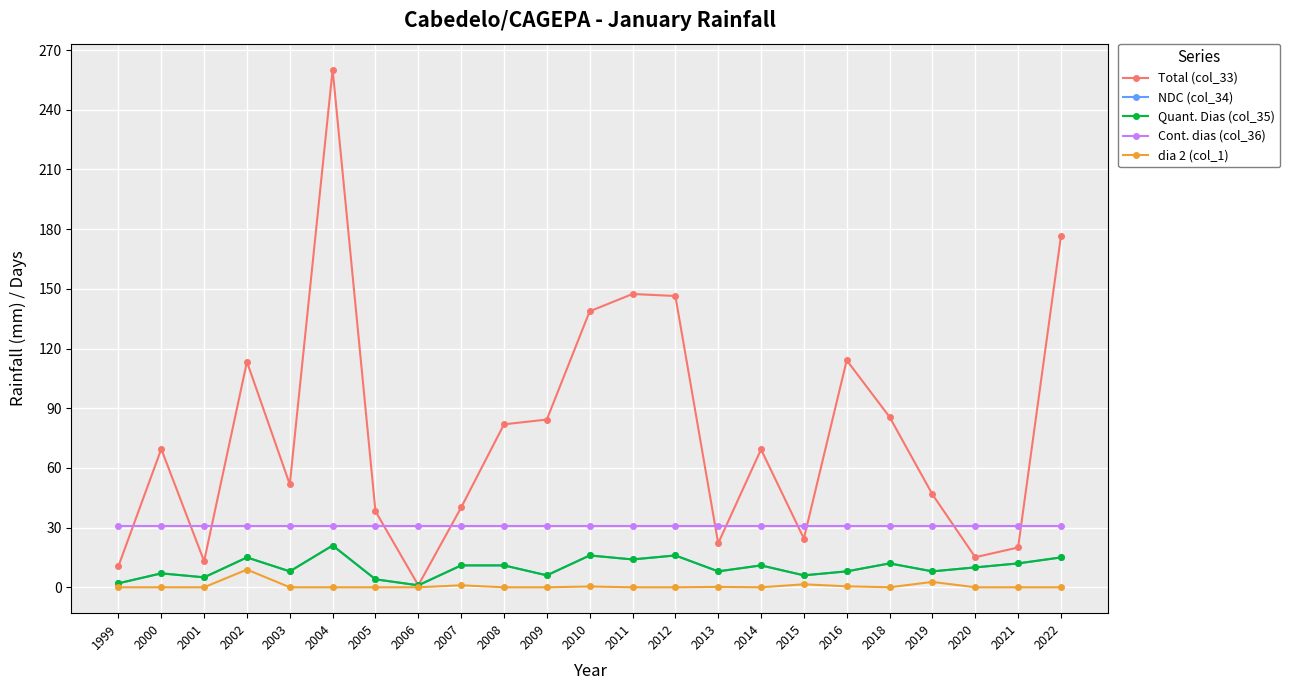

At which category is the sum across all series the highest?

2004